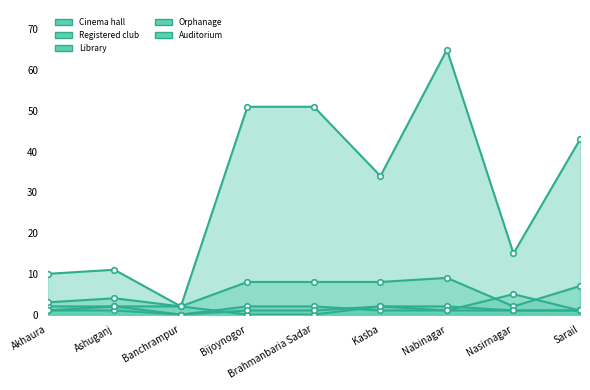

Where is the first local minimum for Auditorium?

Banchrampur